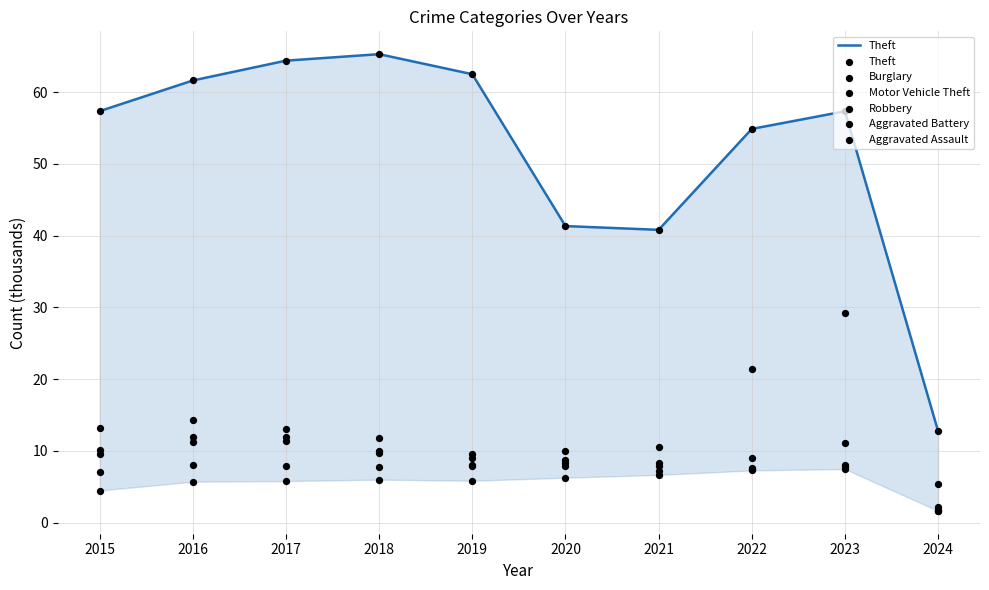

Which series reaches the minimum Y coordinate?

Aggravated Battery